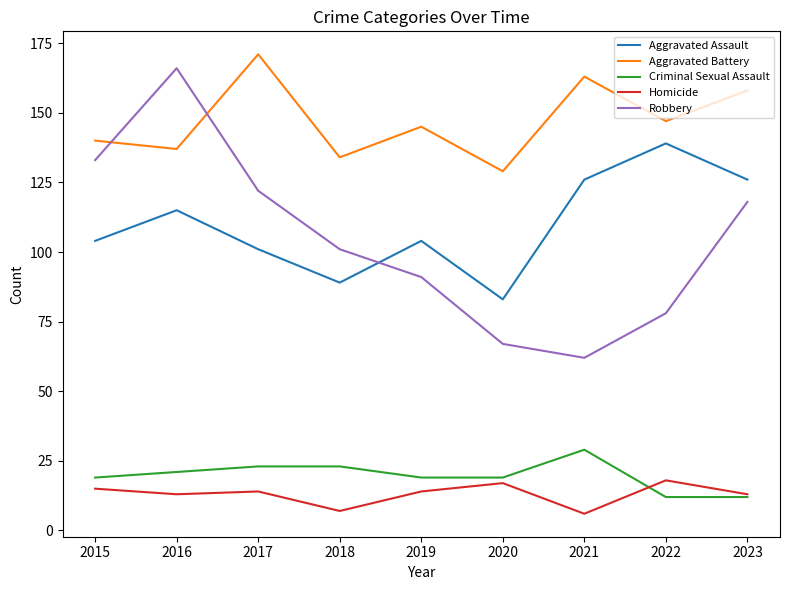

Is the value of Robbery at 2016 greater than the value of Homicide at 2018?

Yes